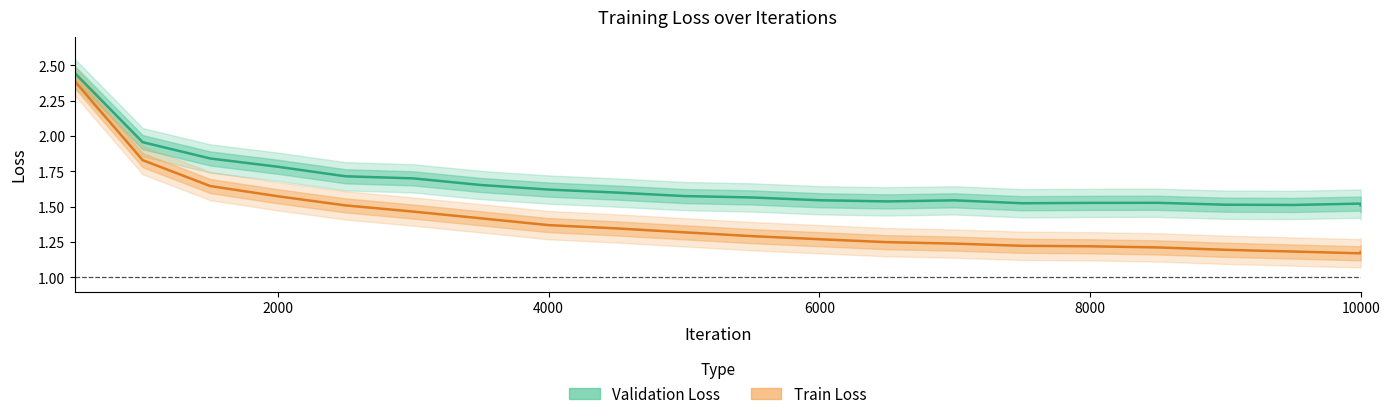

List the series in order of their overall mean, lowest first.

Train Loss, Validation Loss